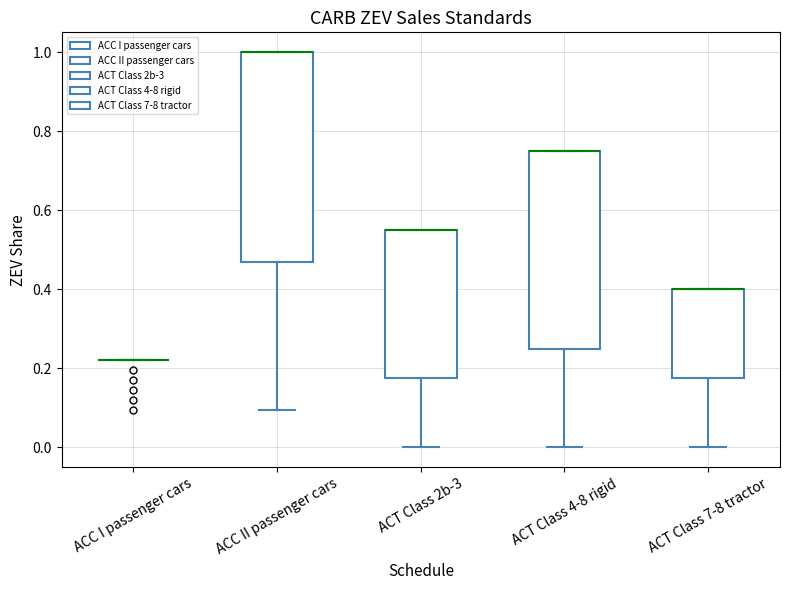

Comparing the boxes themselves (not the whiskers), which one is the tallest?

ACC II passenger cars